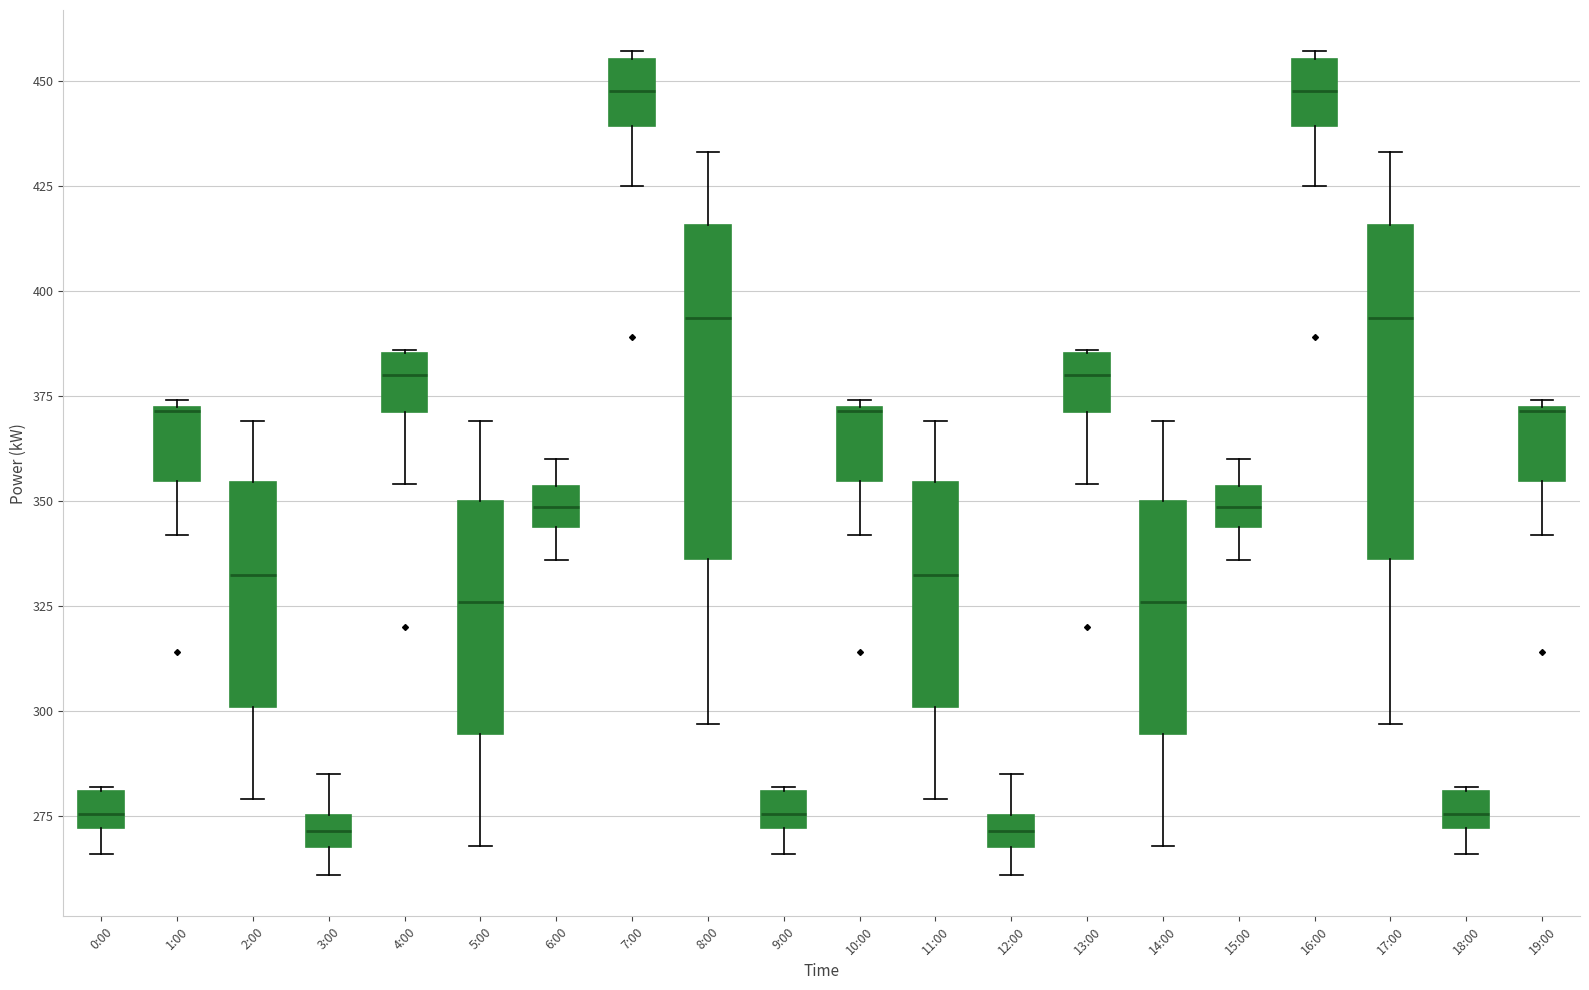

Reading left to right, read every box against the y-axis: the position of its median line, the range the box covers, and the ends of its whiskers. The values are not printed on the chart, so give them approximately, as read against the axis.

0:00: median 275, box 270 to 280, whiskers 265 to 280
1:00: median 370 (drawn on the box's upper edge), box 355 to 370, whiskers 340 to 375
2:00: median 335, box 300 to 355, whiskers 280 to 370
3:00: median 270 (inside the box), box 270 to 275, whiskers 260 to 285
4:00: median 380, box 370 to 385, whiskers 355 to 385
5:00: median 325, box 295 to 350, whiskers 270 to 370
6:00: median 350, box 345 to 355, whiskers 335 to 360
7:00: median 450, box 440 to 455, whiskers 425 to 455 (just above the box's upper edge)
8:00: median 395, box 335 to 415, whiskers 295 to 435
9:00: median 275, box 270 to 280, whiskers 265 to 280
10:00: median 370 (drawn on the box's upper edge), box 355 to 370, whiskers 340 to 375
11:00: median 335, box 300 to 355, whiskers 280 to 370
12:00: median 270 (inside the box), box 270 to 275, whiskers 260 to 285
13:00: median 380, box 370 to 385, whiskers 355 to 385
14:00: median 325, box 295 to 350, whiskers 270 to 370
15:00: median 350, box 345 to 355, whiskers 335 to 360
16:00: median 450, box 440 to 455, whiskers 425 to 455 (just above the box's upper edge)
17:00: median 395, box 335 to 415, whiskers 295 to 435
18:00: median 275, box 270 to 280, whiskers 265 to 280
19:00: median 370 (drawn on the box's upper edge), box 355 to 370, whiskers 340 to 375